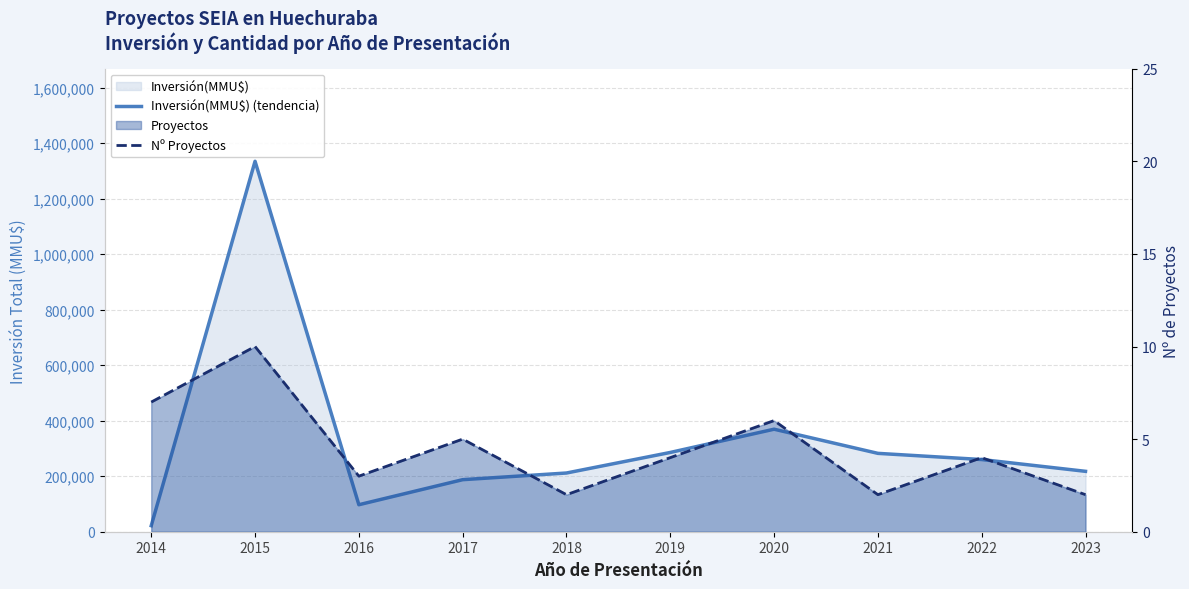

Which series has the largest range (max minus min)?

Inversión(MMU$) (tendencia)